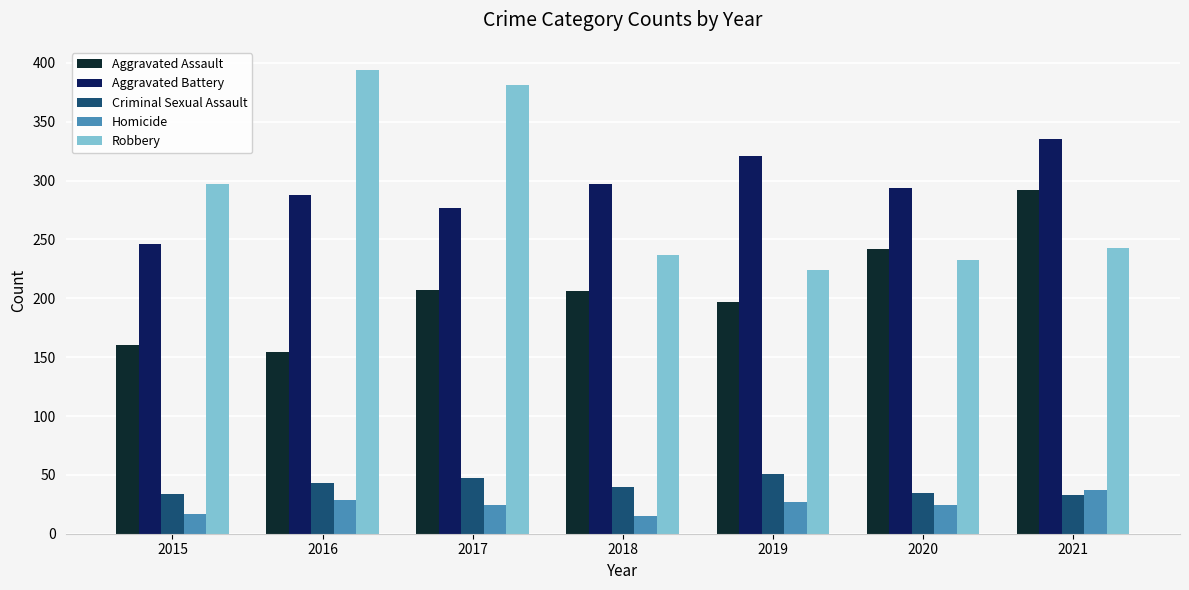

What is the difference between the second highest and minimum values in the Homicide series?

14